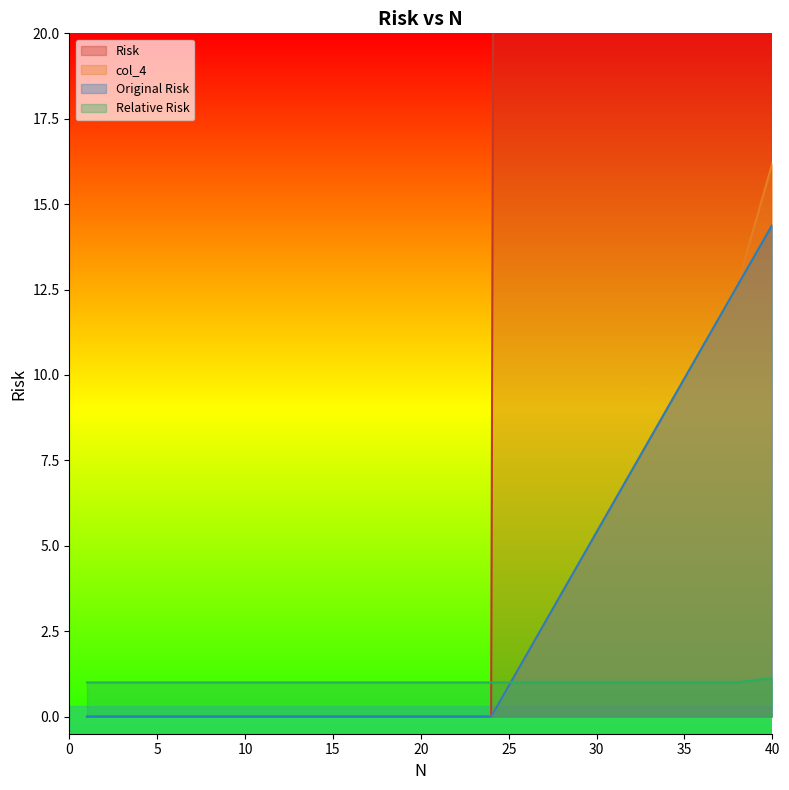

What is the total value across all series at 7?

1.0